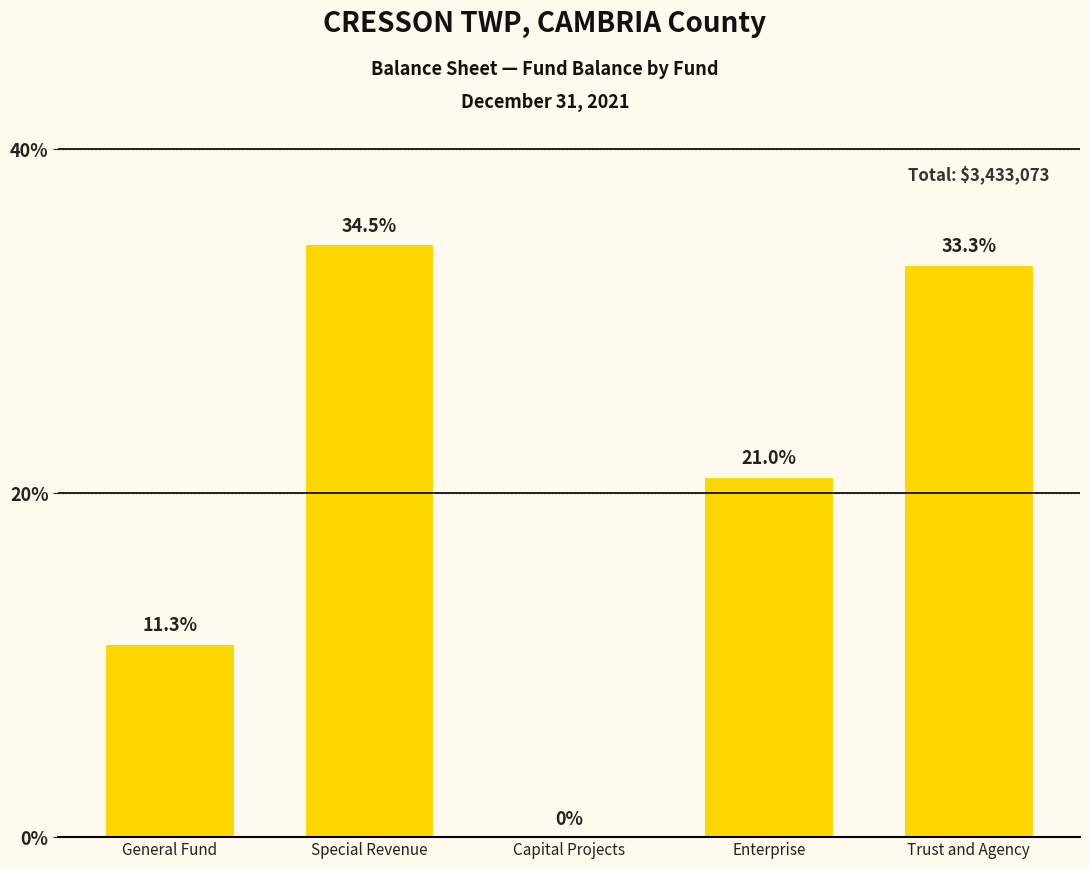

True or false: the data shows 22.6 at Trust and Agency.

False